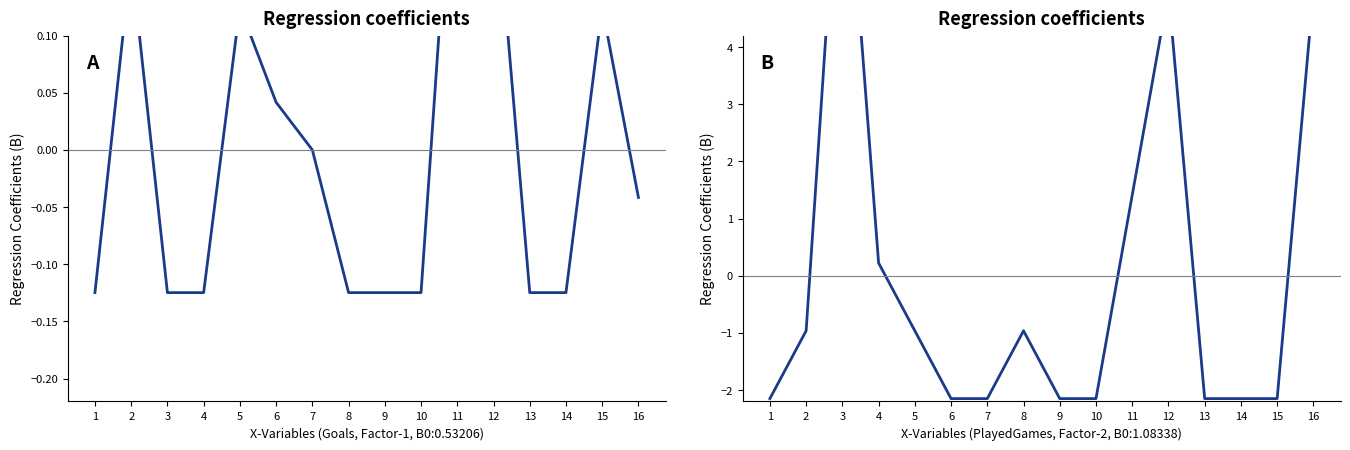

Which label corresponds to the smallest value in the chart?

1